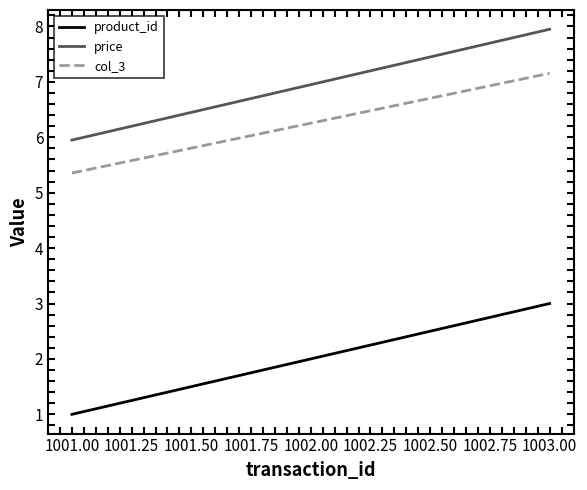

What is the difference between the maximum and minimum values in the price series?

2.0